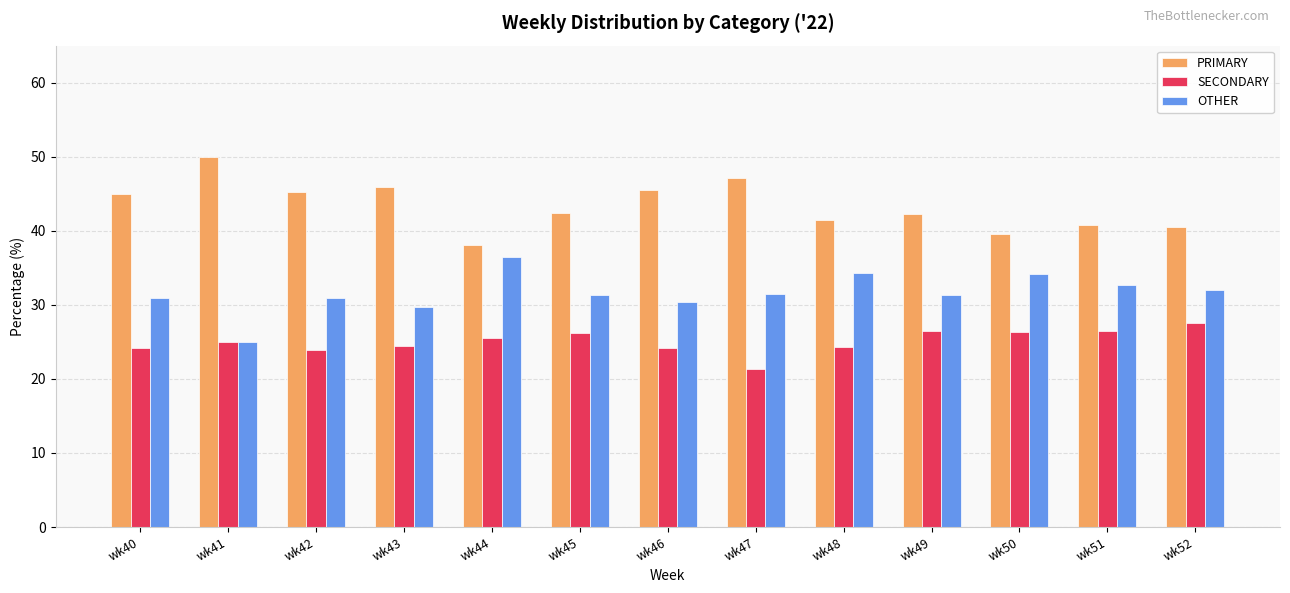

What is the value of the OTHER bar at the 6th from the left?

31.3